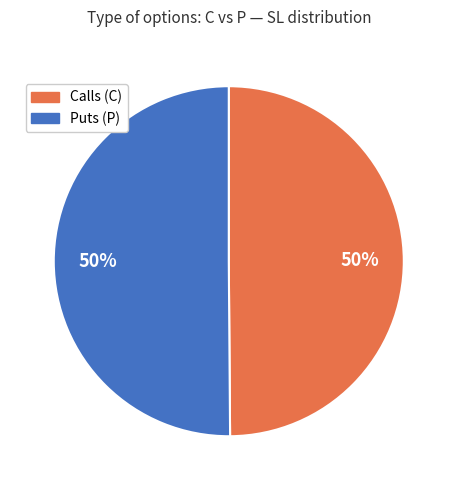

To the nearest percent, what is the average slice percentage?

50%